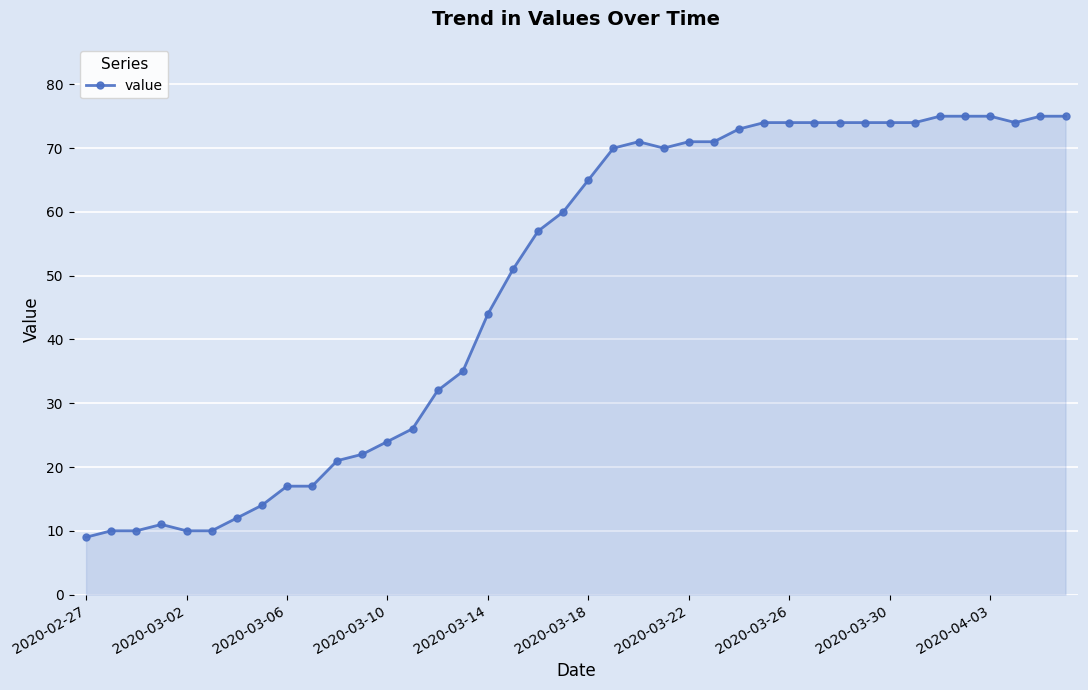

Does the chart have visible grid lines?

Yes